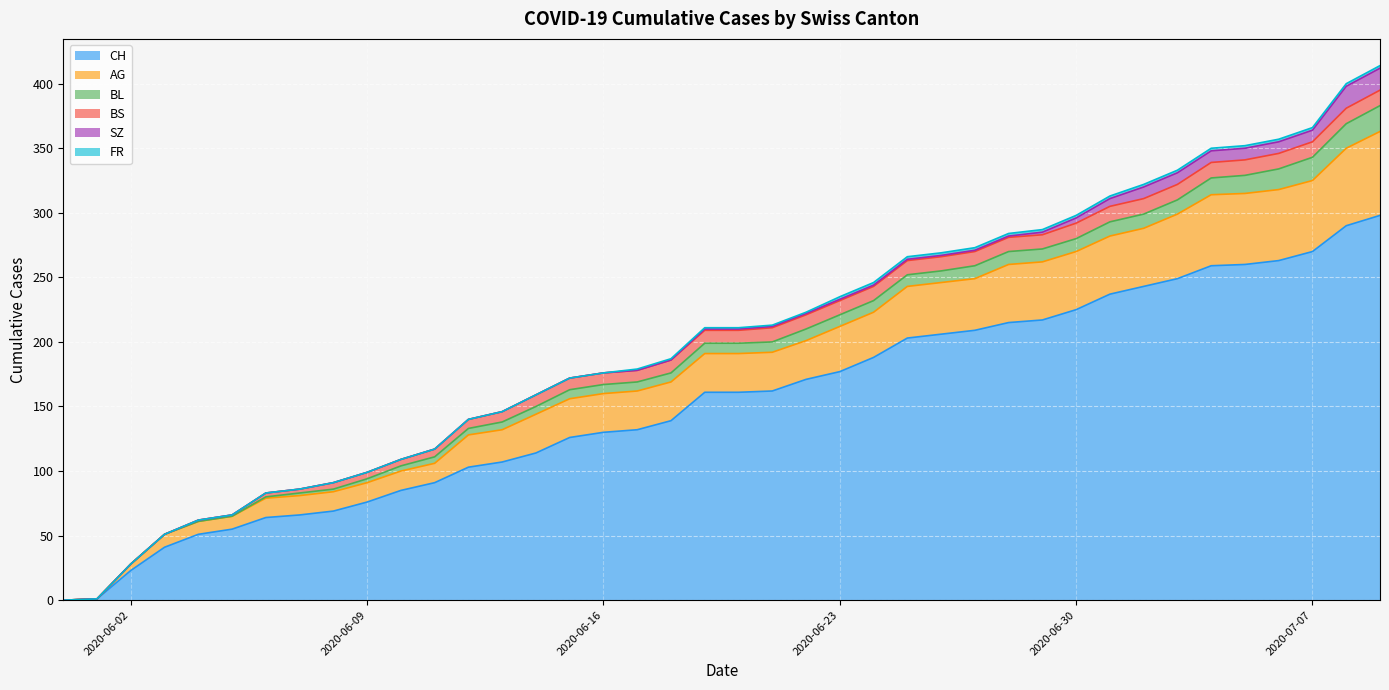

Does the chart display data point markers on the line(s)?

No